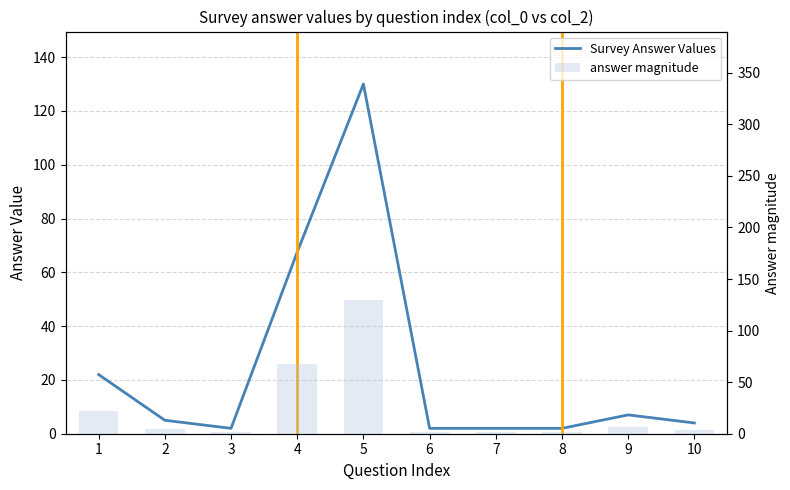

Reading left to right, extract all data points from this chart.

Survey Answer Values: 1=22.0	2=5.0	3=2.0	4=67.5	5=130.0	6=2.0	7=2.0	8=2.0	9=7.0	10=4.0
answer magnitude: 1=22.0	2=5.0	3=2.0	4=67.5	5=130.0	6=2.0	7=2.0	8=2.0	9=7.0	10=4.0